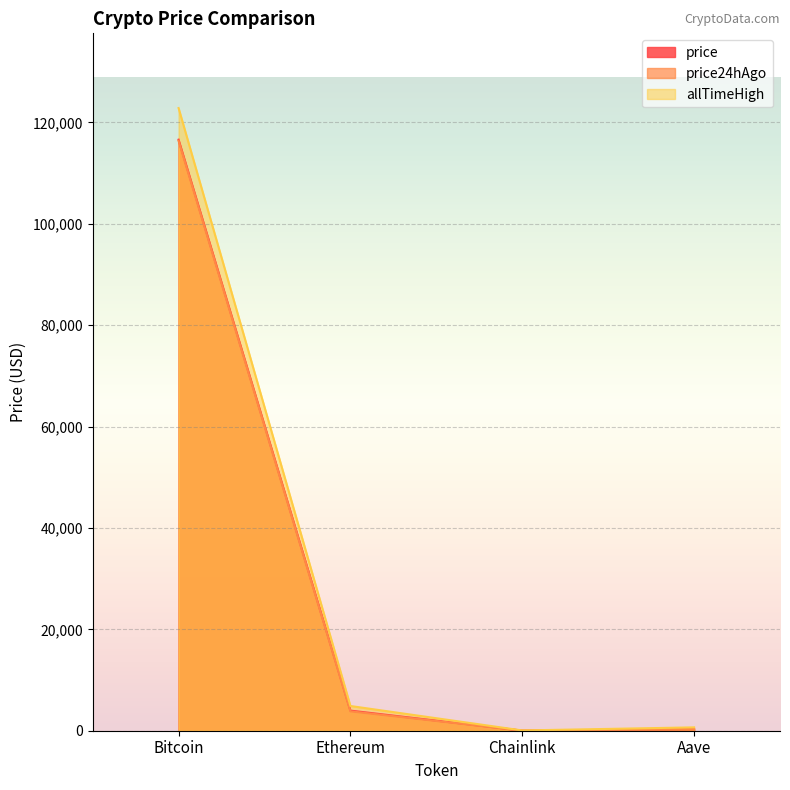

What is the difference between the second highest and second lowest values in the price24hAgo series?

3550.9